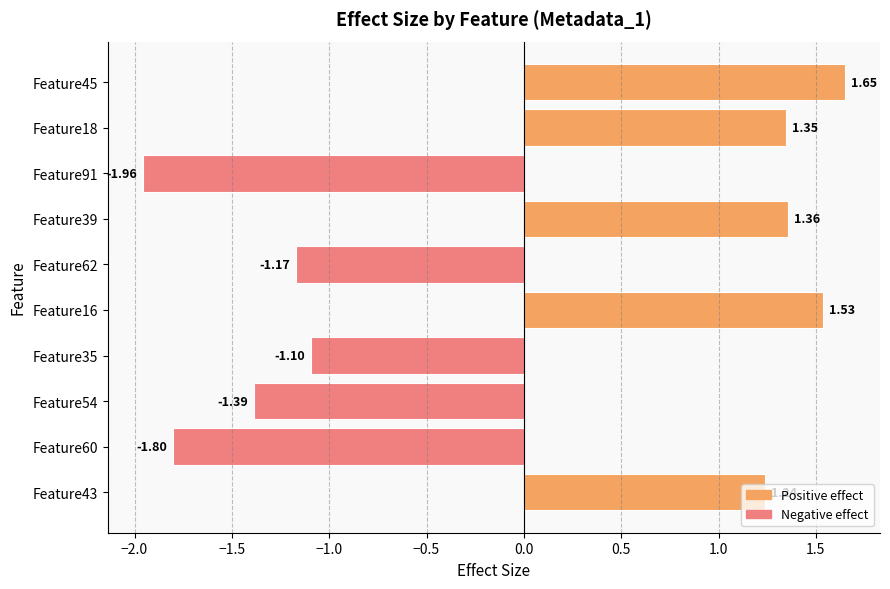

Rank the categories by value from lowest to highest.

Feature91, Feature60, Feature54, Feature62, Feature35, Feature43, Feature18, Feature39, Feature16, Feature45